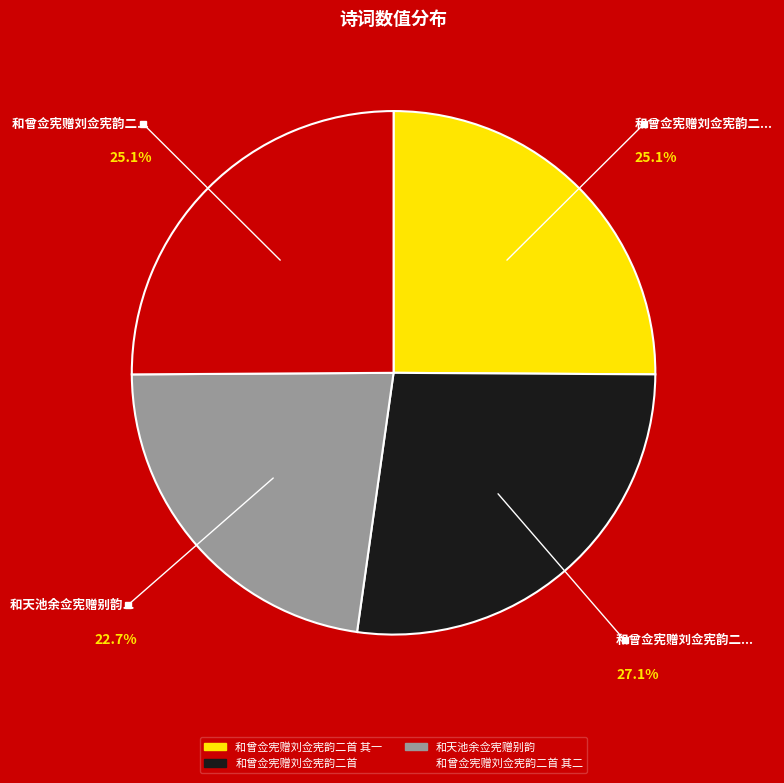

To the nearest percent, what portion does 和曾佥宪赠刘佥宪韵二首 represent?

27%